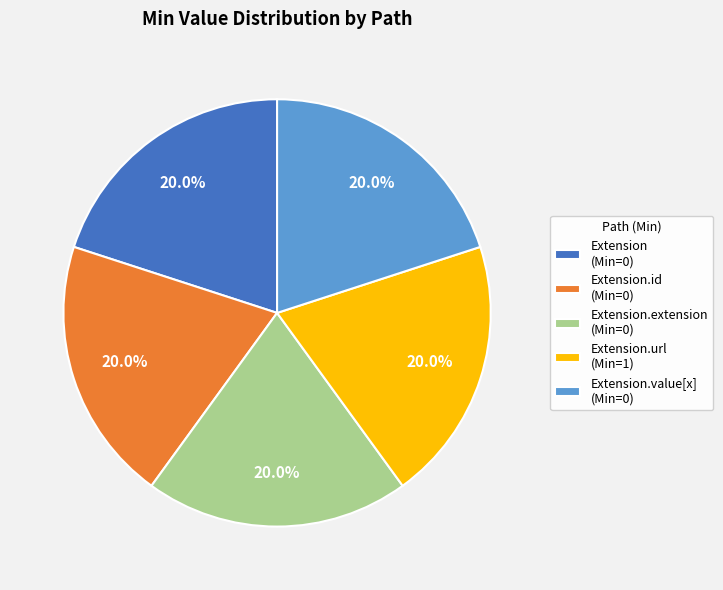

What is the ratio of the value at Extension.value[x] (Min=0) to the value at Extension.url (Min=1)?

1.0